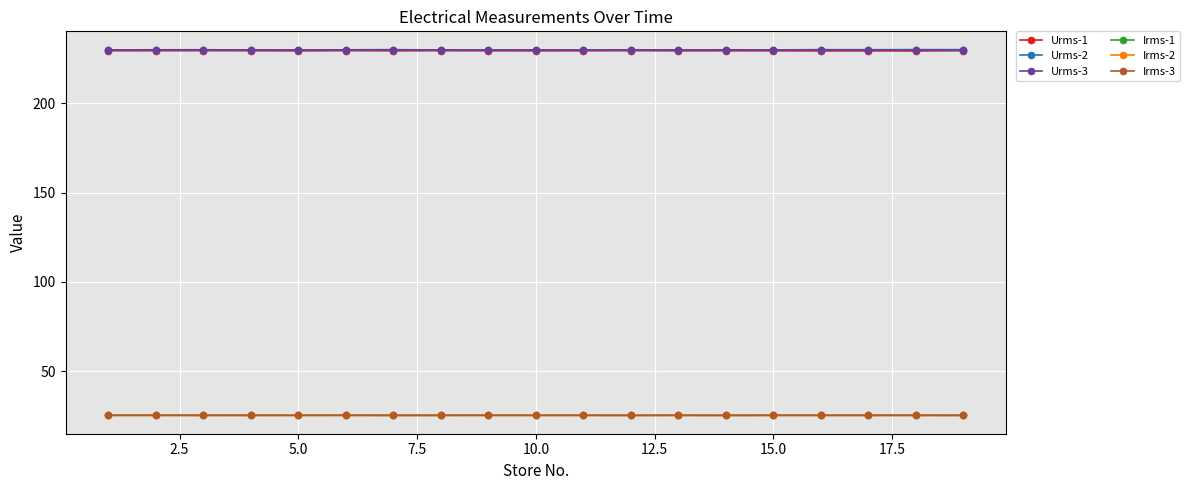

In Urms-2, how many points are higher than both neighbors (excluding endpoints)?

7